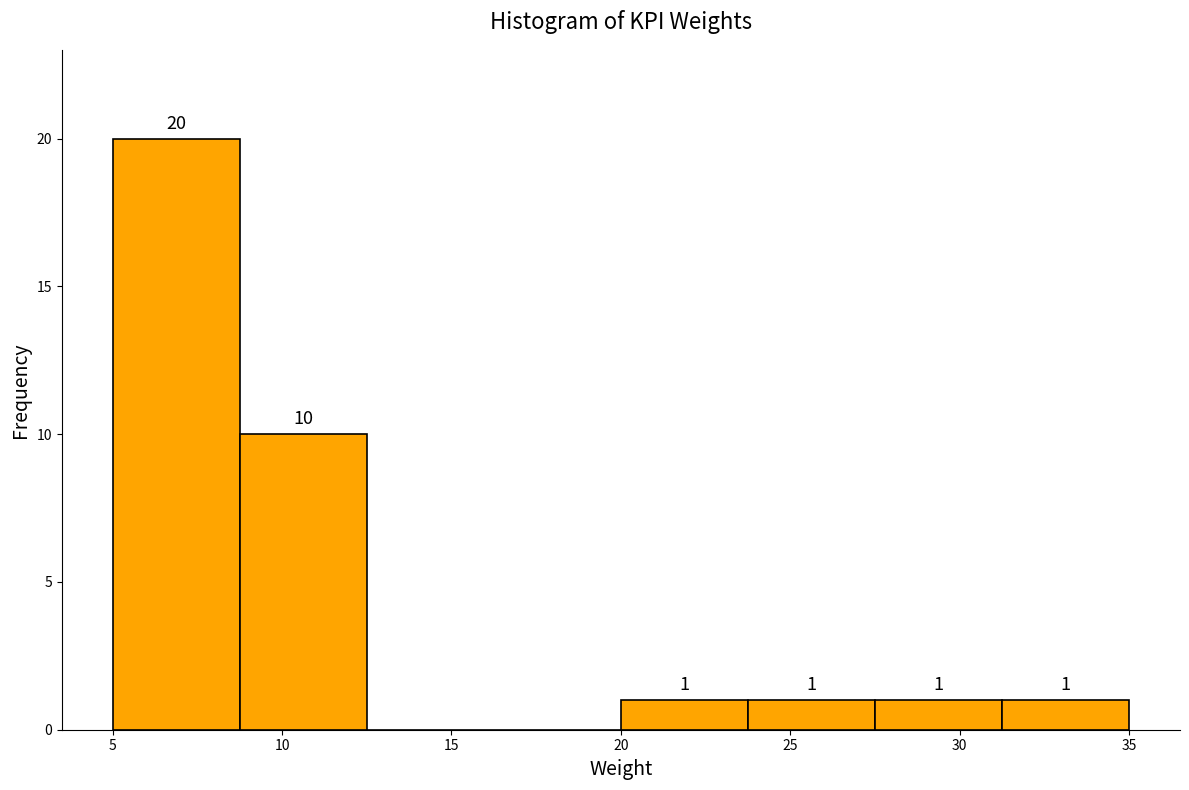

Which range on the x-axis has the tallest bar?

5.00 to 8.75